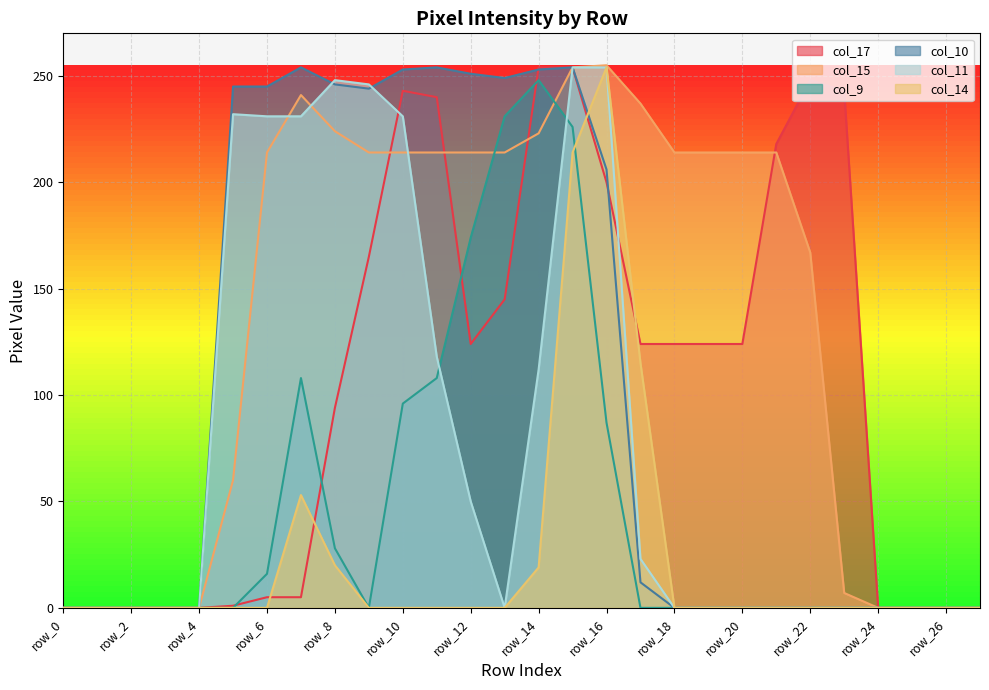

True or false: col_14 and col_15 cross at least once.

False